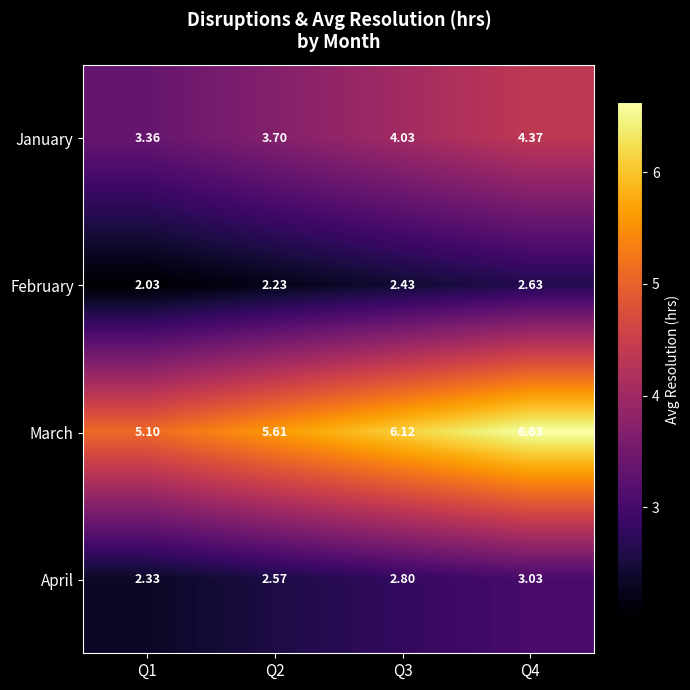

Is the value of April at Q2 greater than the value of January at Q1?

No